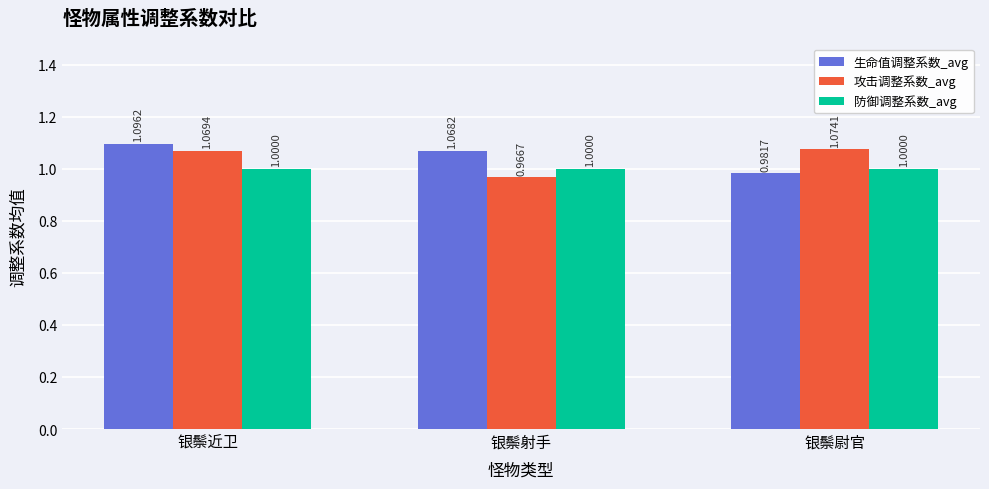

What is the smallest value displayed?

1.0